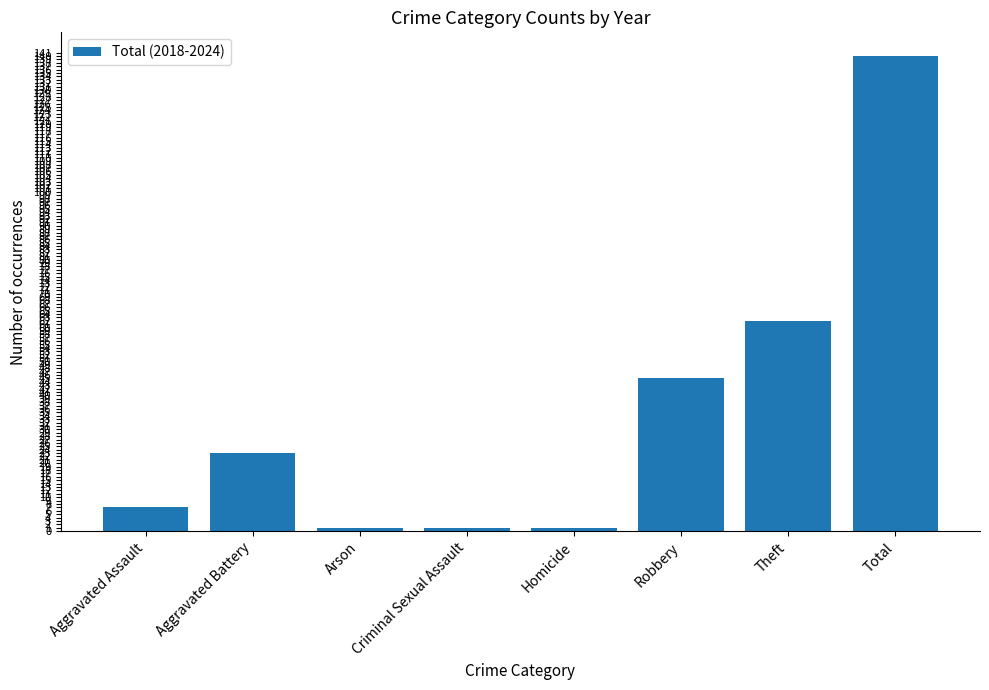

The value at Robbery is 45. True or false?

True